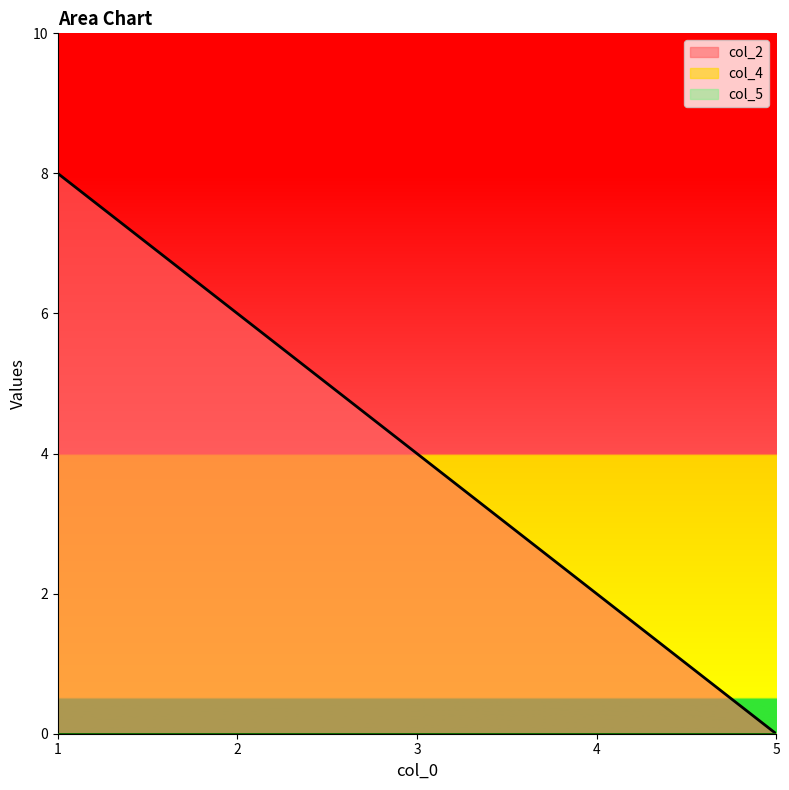

True or false: col_5 and col_2 intersect in this chart.

False